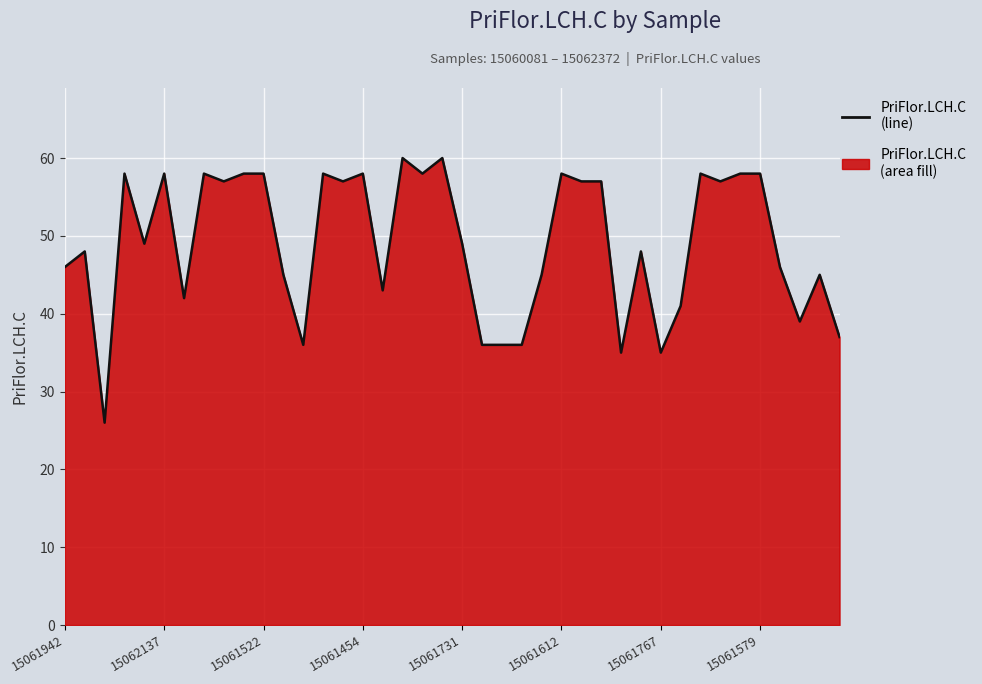

Reading left to right, what are all the values shown in this chart?

46	48	26	58	49	58	42	58	57	58	58	45	36	58	57	58	43	60	58	60	49	36	36	36	45	58	57	57	35	48	35	41	58	57	58	58	46	39	45	37